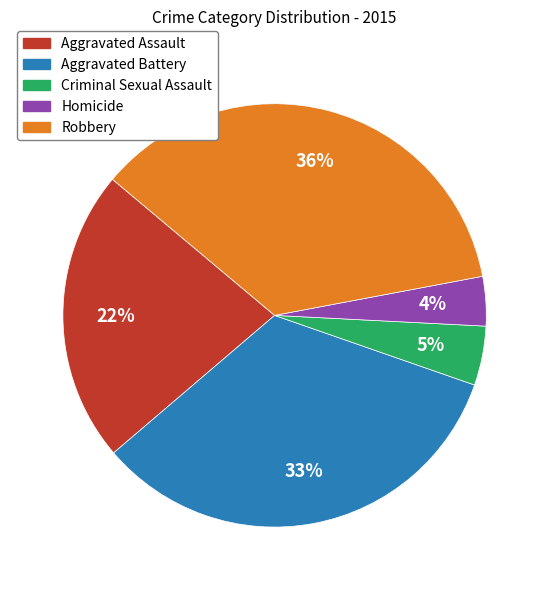

Is the sum of Homicide and Criminal Sexual Assault greater than half?

No